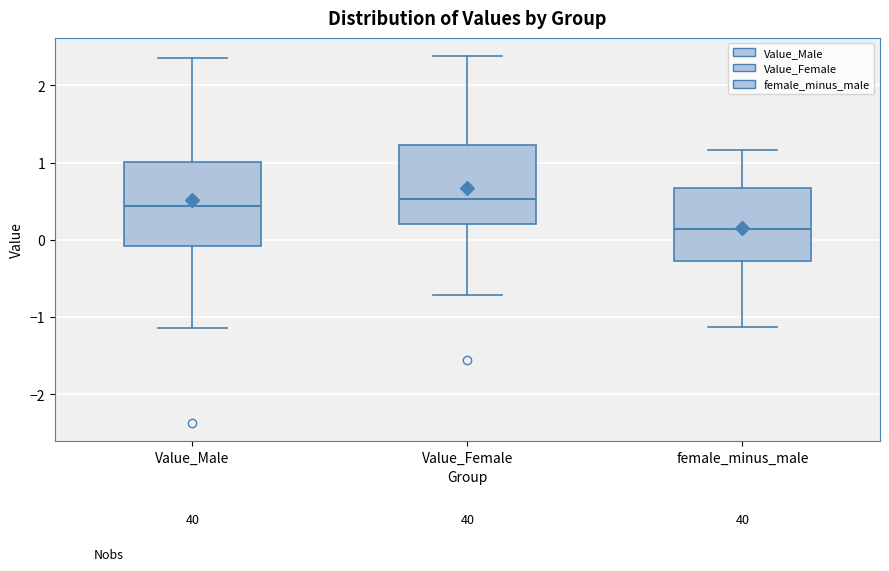

Reading left to right, read every box against the y-axis: the position of its median line, the range the box covers, and the ends of its whiskers. The values are not printed on the chart, so give them approximately, as read against the axis.

Value_Male: median 0.4, box -0.1 to 1.0, whiskers -1.1 to 2.4
Value_Female: median 0.5, box 0.2 to 1.2, whiskers -0.7 to 2.4
female_minus_male: median 0.1, box -0.3 to 0.7, whiskers -1.1 to 1.2